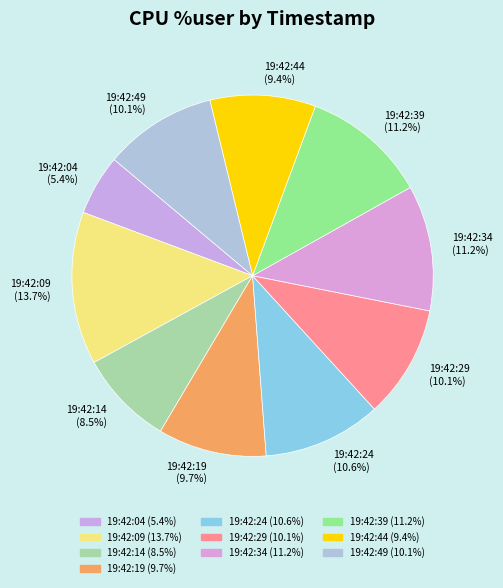

To the nearest percent, what is the difference between the largest and smallest slice percentages?

8%